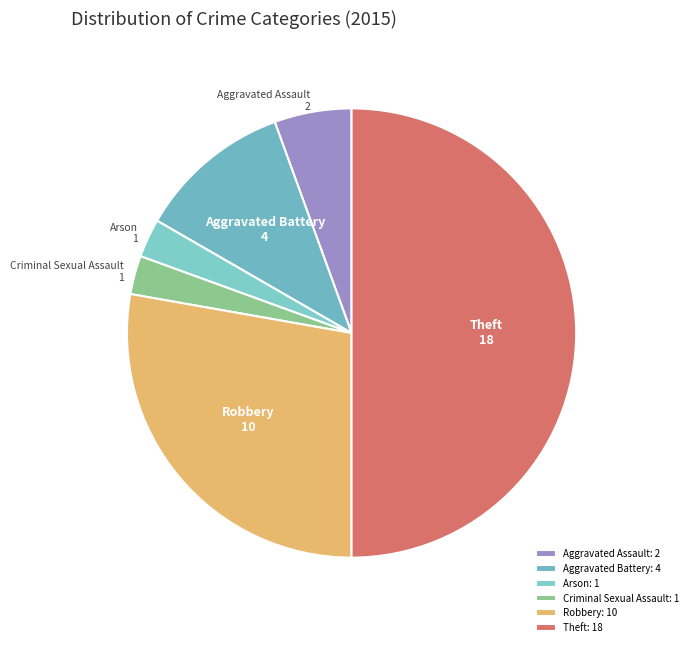

Approximately how many times larger is the value at Criminal Sexual Assault compared to Theft?

0.1